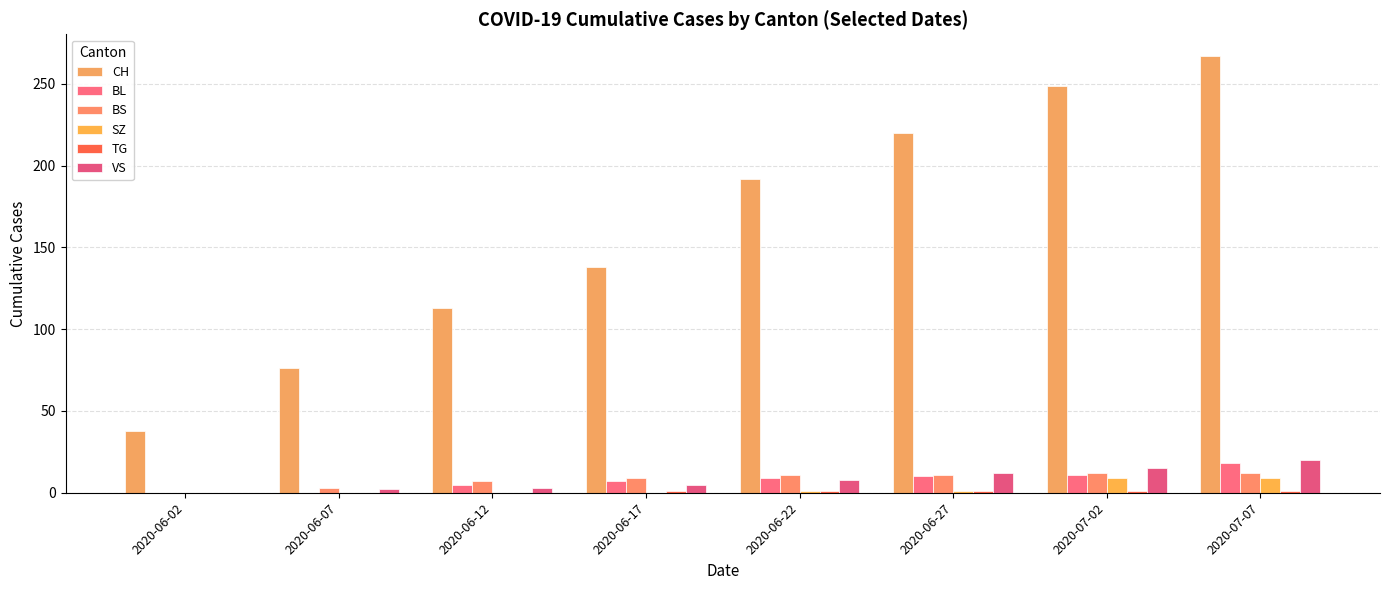

How many series are shown in this chart?

6